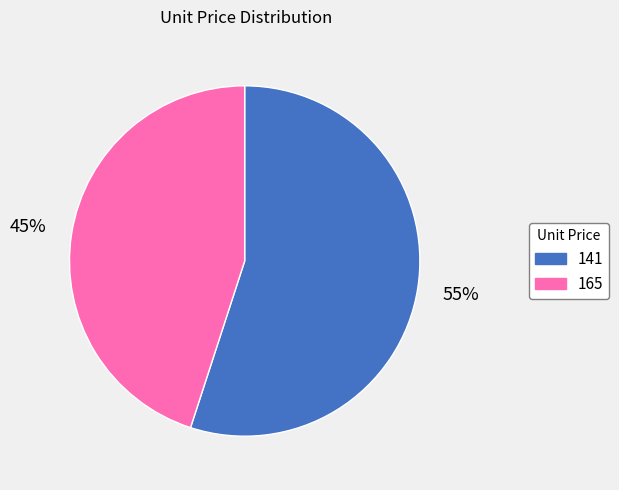

Is it true that 141 is 55% of the pie?

True